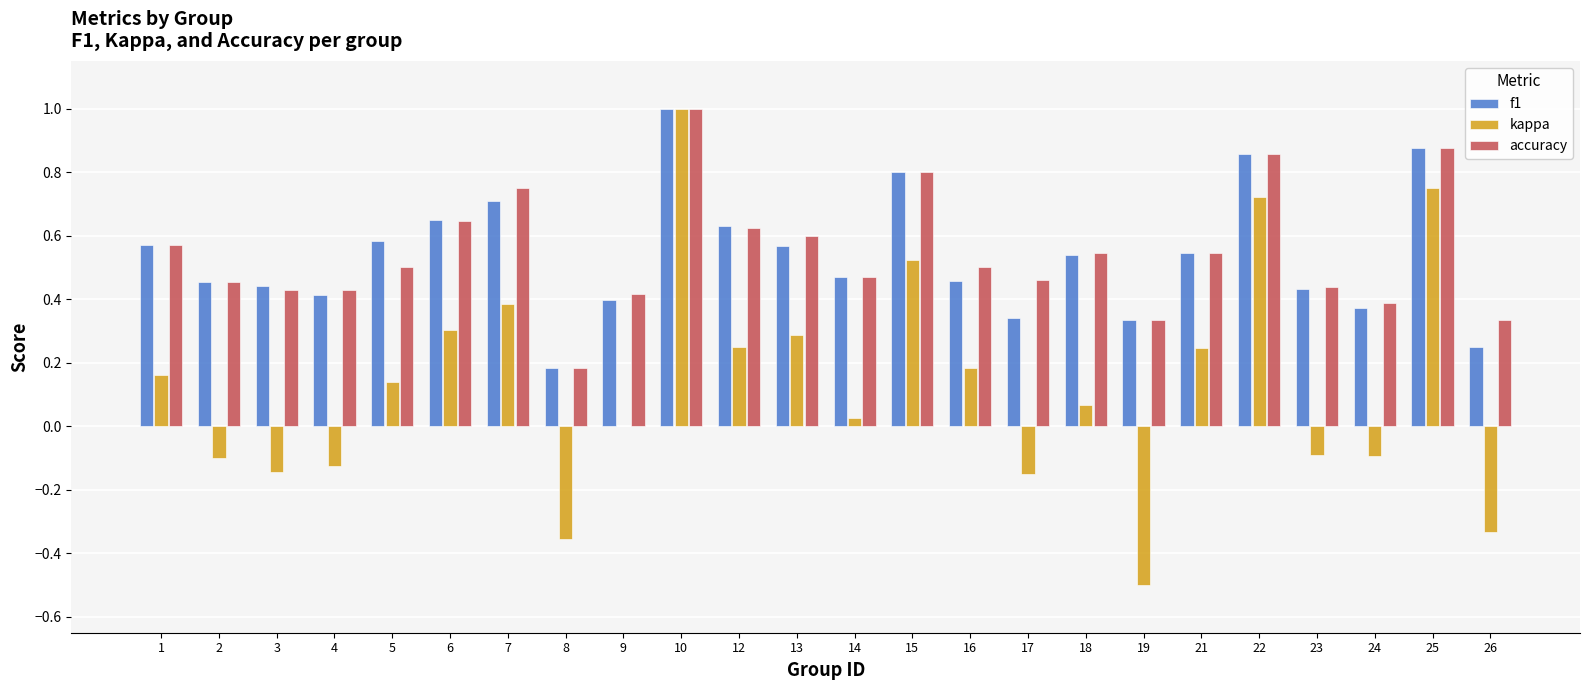

At which category is the sum across all series the highest?

10